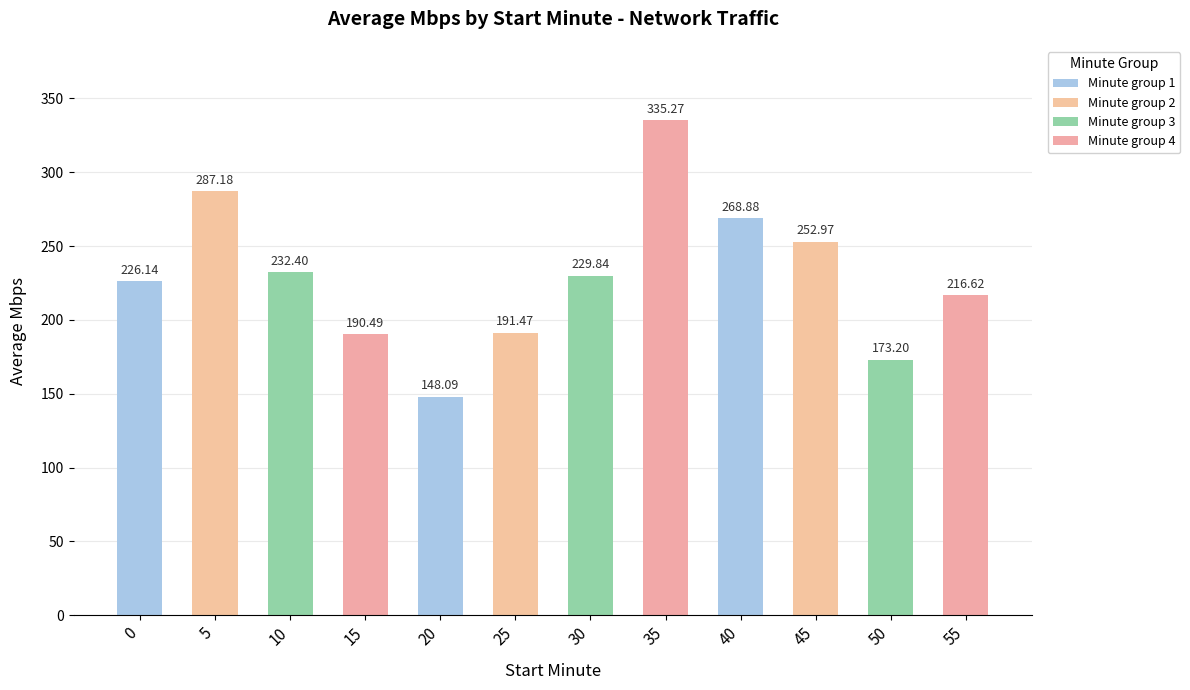

What is the difference between the values at 25 and 5?

95.7